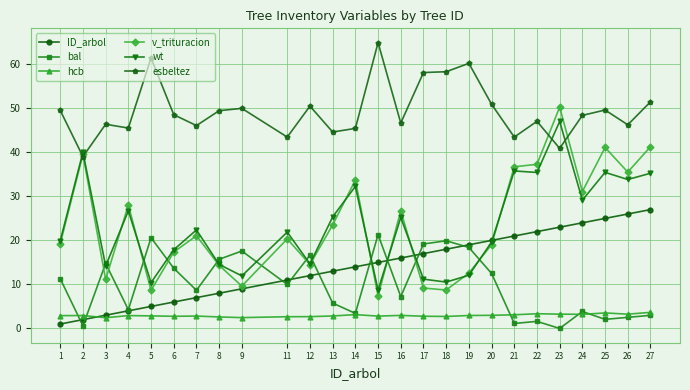

Rank the series by their maximum value, from highest to lowest.

esbeltez, v_trituracion, wt, ID_arbol, bal, hcb